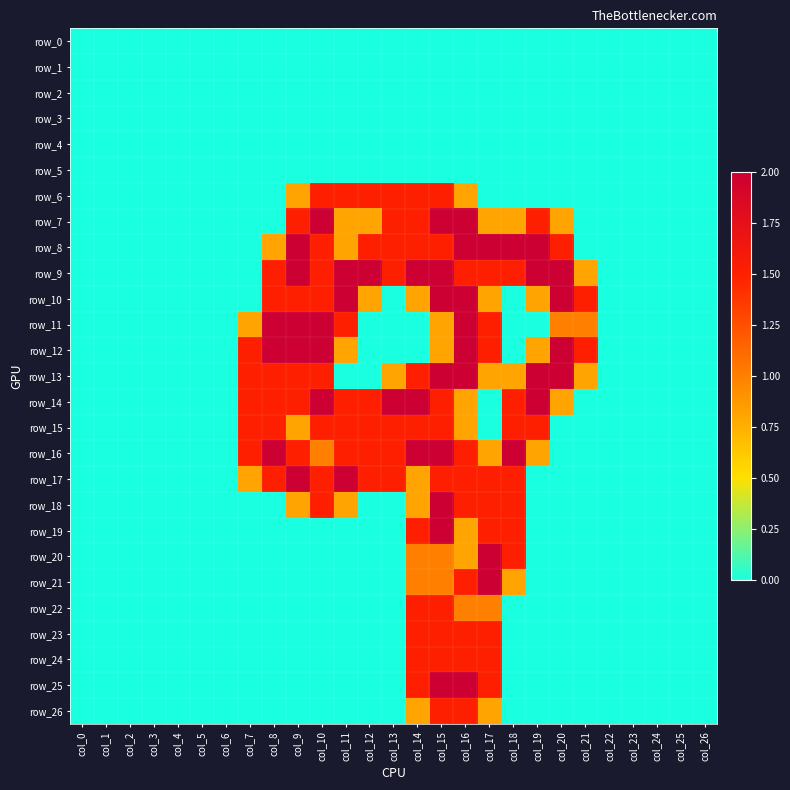

The row_20 series shows 1.0 at col_14. True or false?

True